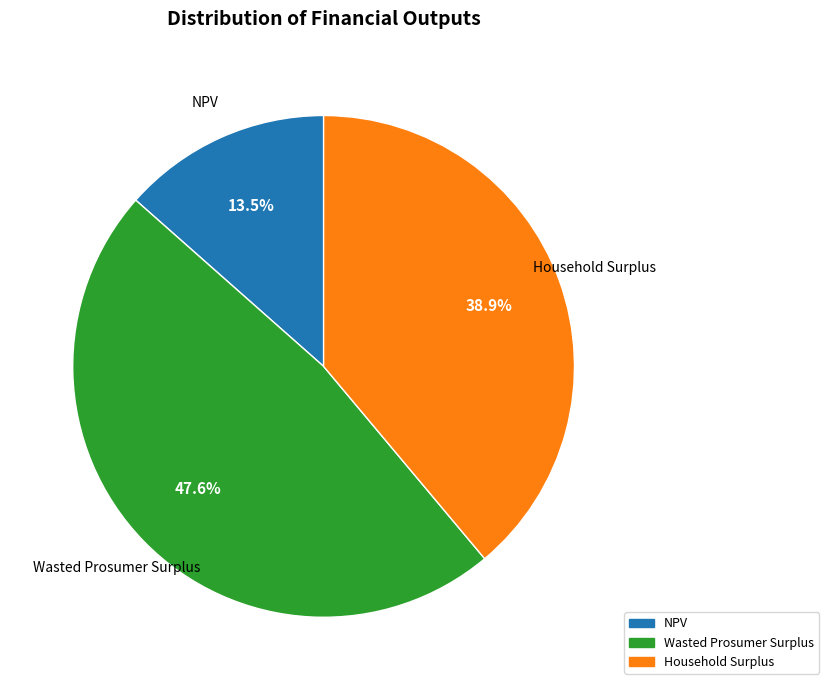

Does Wasted Prosumer Surplus account for over 50% of the chart?

No